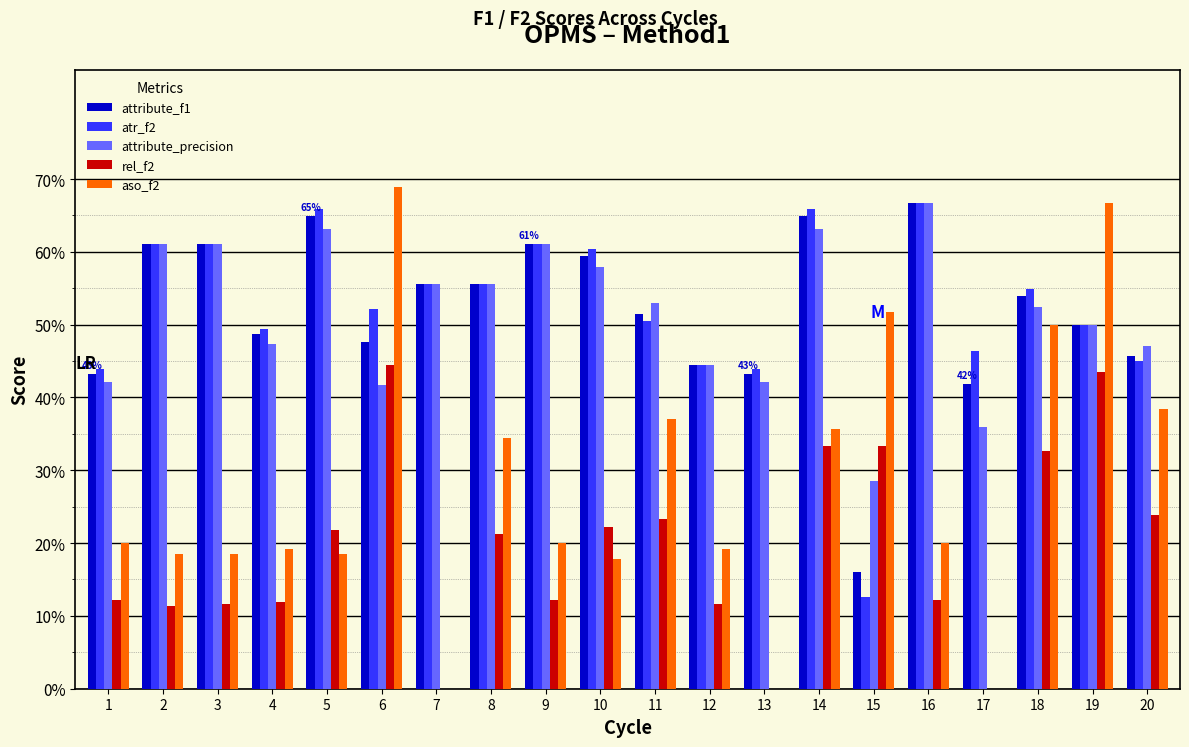

What is the difference between the maximum and minimum values in the aso_f2 series?

0.7